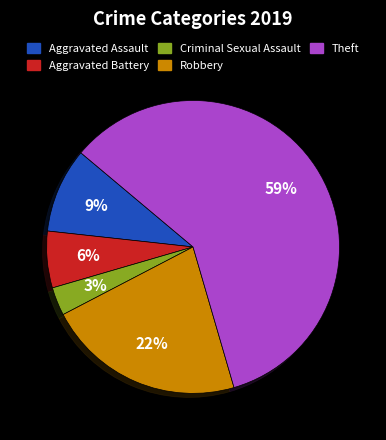

What is the smallest slice in the pie chart?

Criminal Sexual Assault